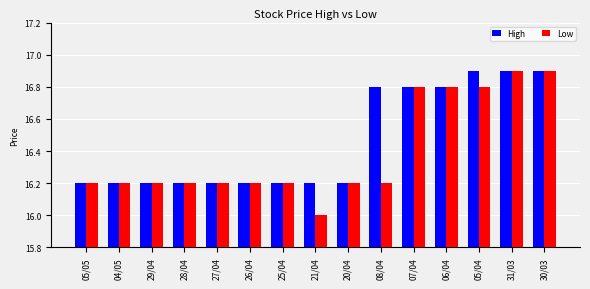

What is the difference between the maximum and minimum values in the Low series?

0.9